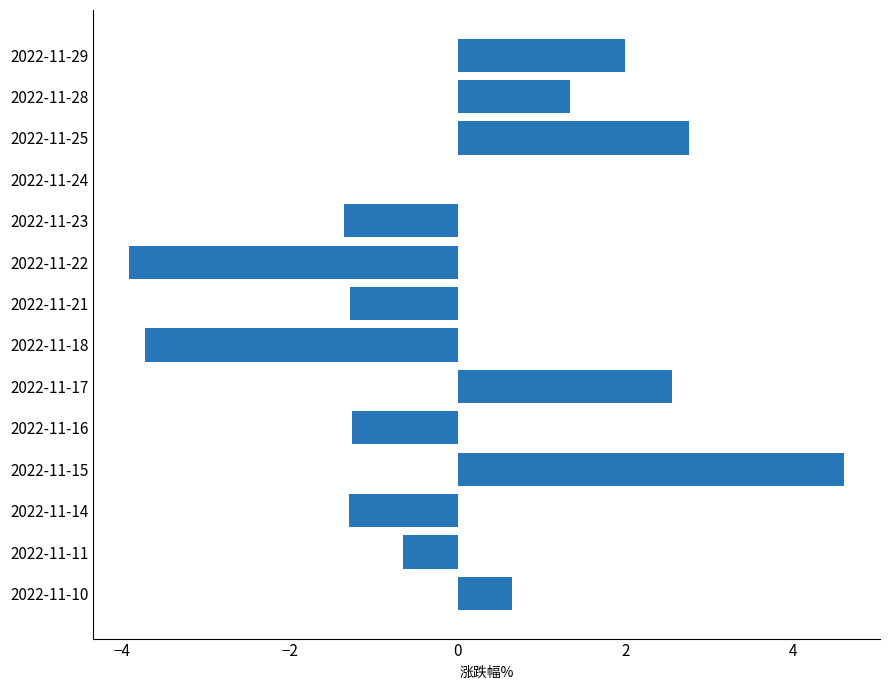

Which label corresponds to the largest value in the chart?

2022-11-15